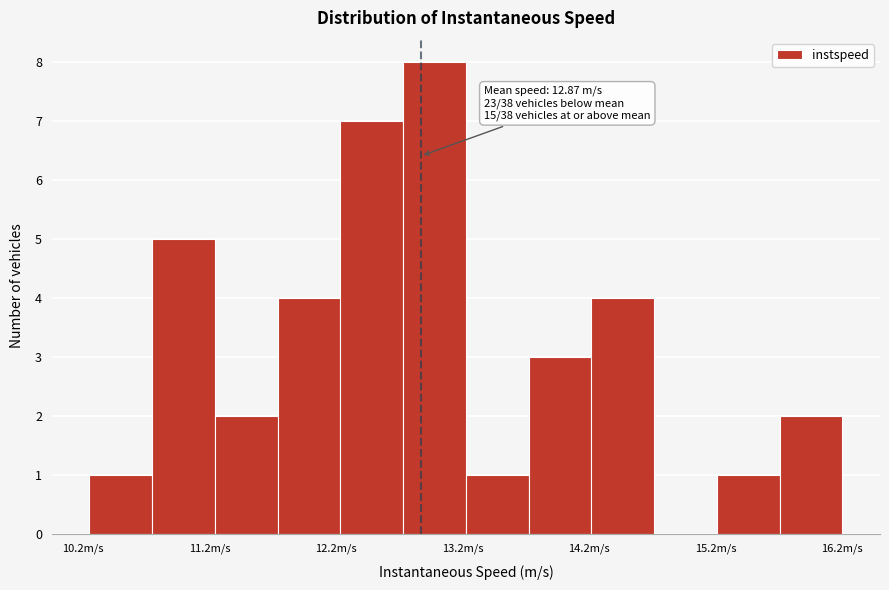

Which range on the x-axis has the tallest bar?

12.7 to 13.2